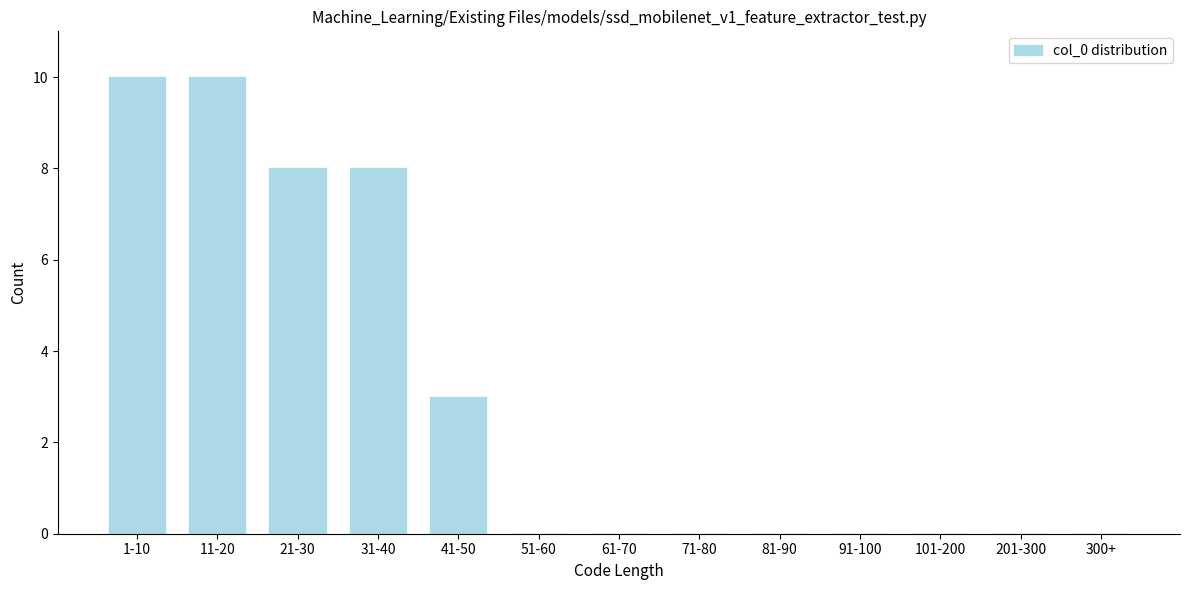

Reading right to left, transcribe all the data shown in this chart.

300+=0	201-300=0	101-200=0	91-100=0	81-90=0	71-80=0	61-70=0	51-60=0	41-50=3	31-40=8	21-30=8	11-20=10	1-10=10